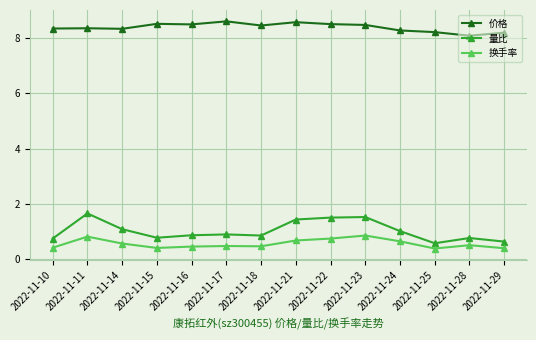

What is the average value of the 价格 series?

8.4